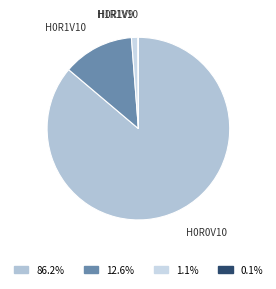

What is the largest slice in the pie chart?

H0R0V10